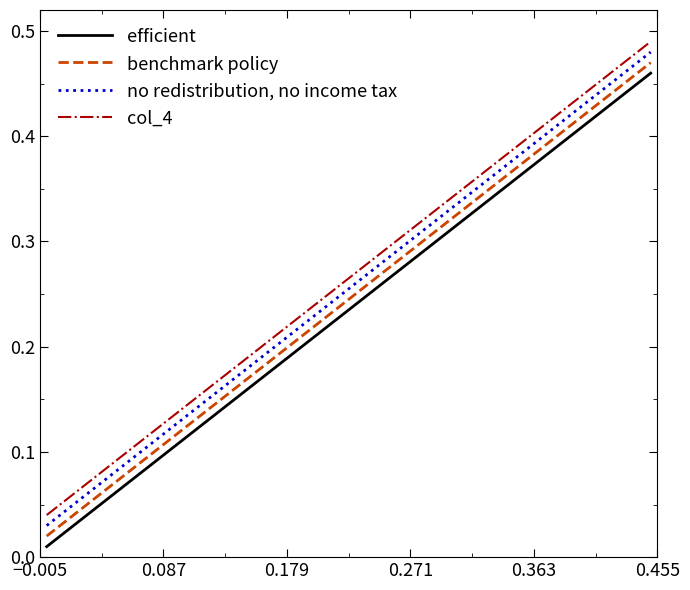

Which series has the largest range (max minus min)?

efficient